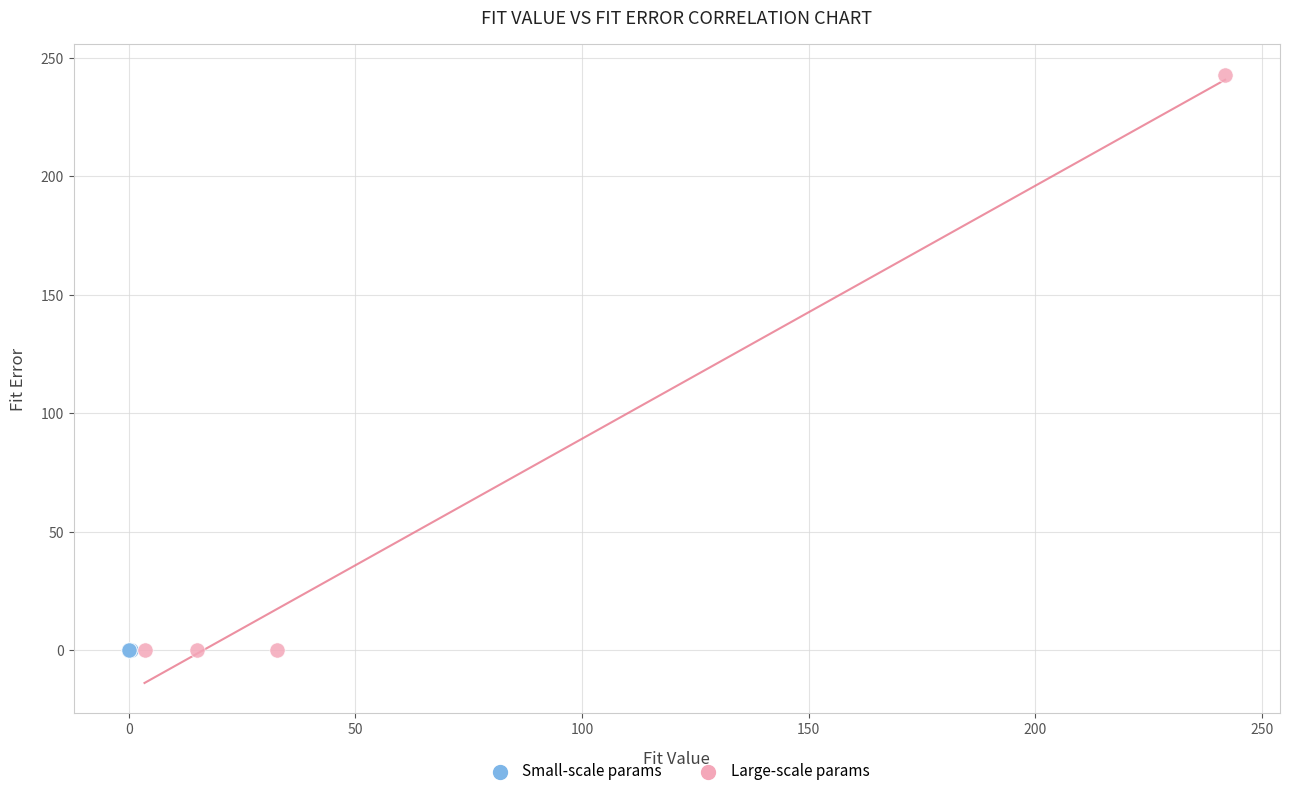

Which series contains the highest Y value?

Large-scale params